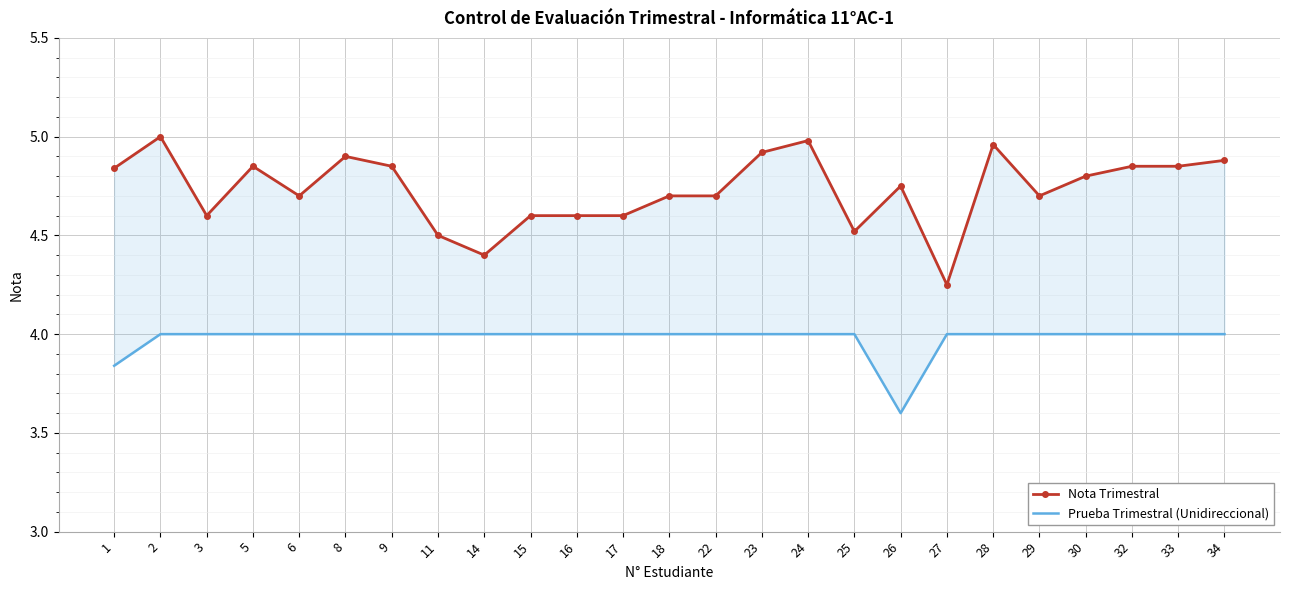

Is the value of Nota Trimestral at 25 greater than the value of Prueba Trimestral (Unidireccional) at 5?

Yes